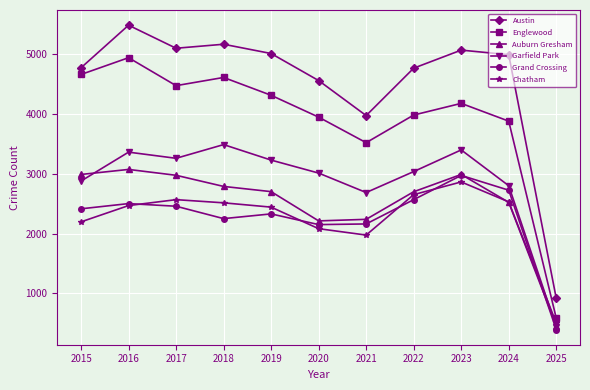

What is the difference between the Austin values at 2018 and 2025?

4245